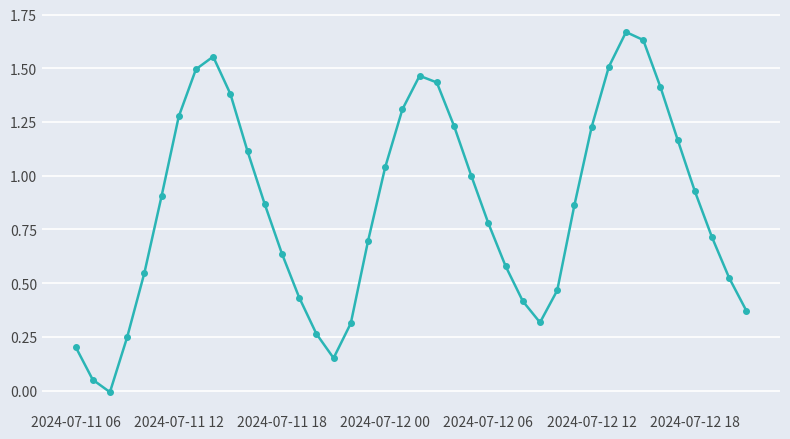

Does the chart have visible grid lines?

Yes